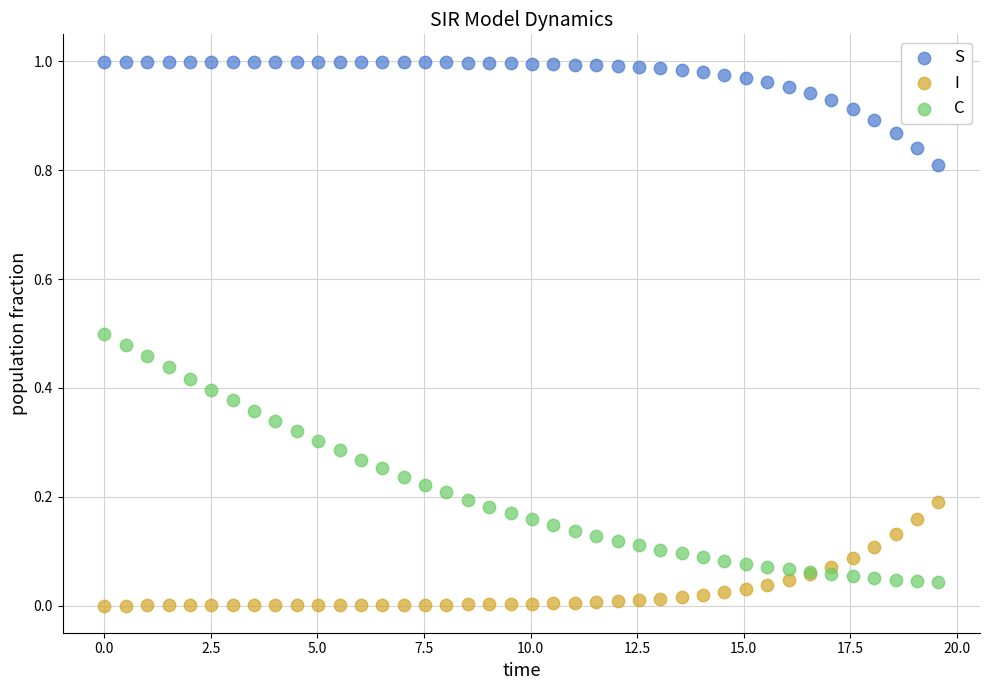

What are all the series names shown in the legend?

S, I, C